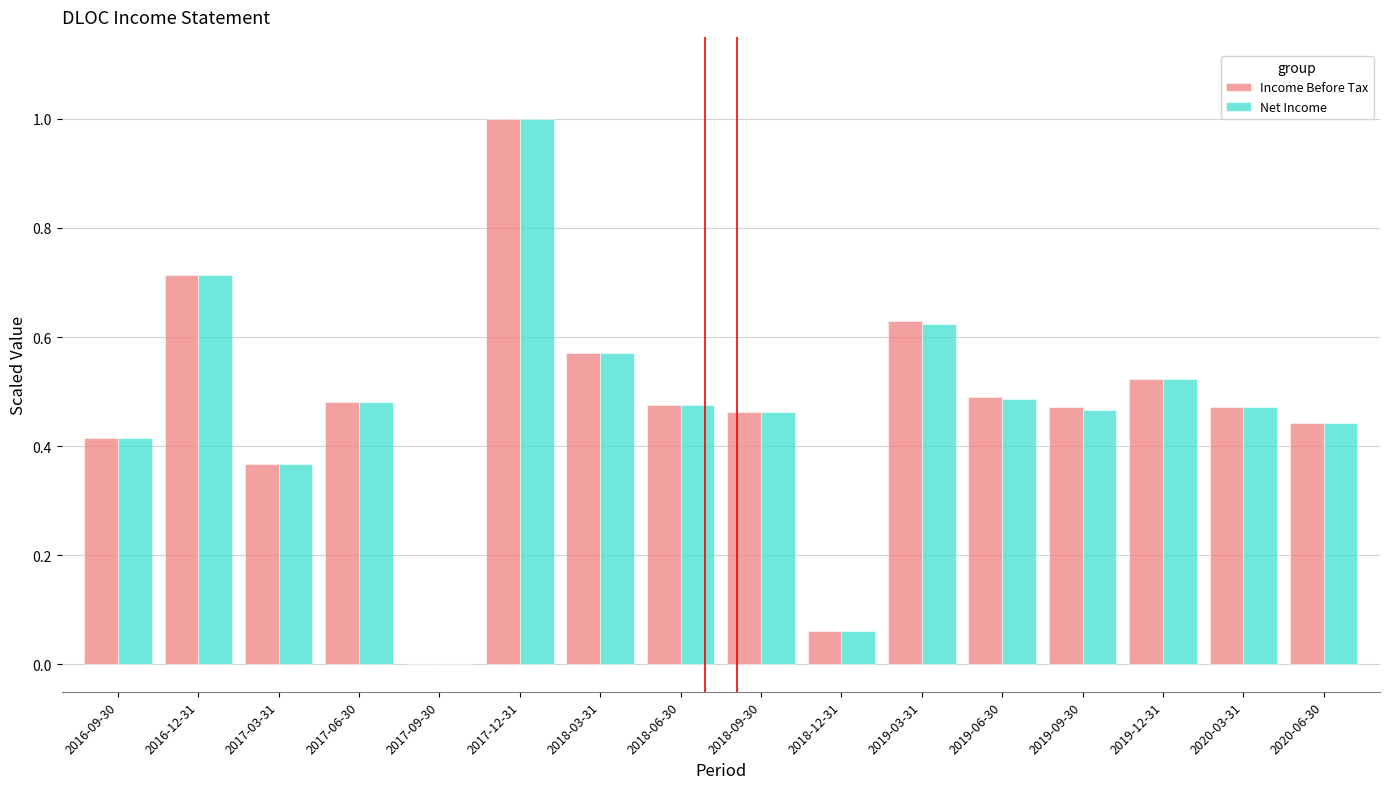

Is the value of Income Before Tax at 2020-03-31 greater than the value of Net Income at 2016-12-31?

No